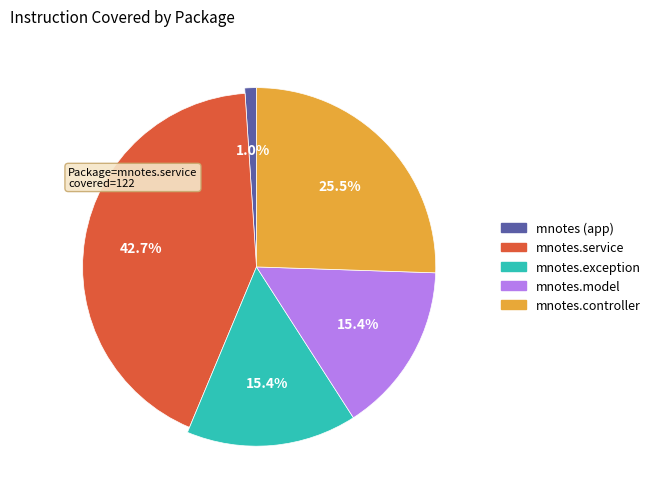

Is it true that com.mediscreen.mnotes is 1% of the pie?

True